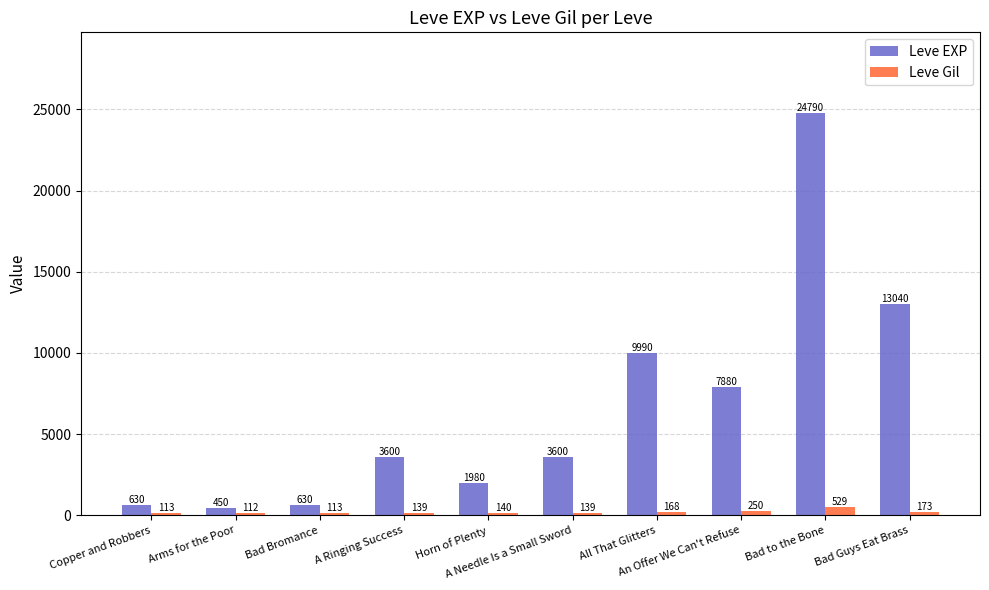

What is the value of the Leve Gil bar at the 3rd from the left?

113